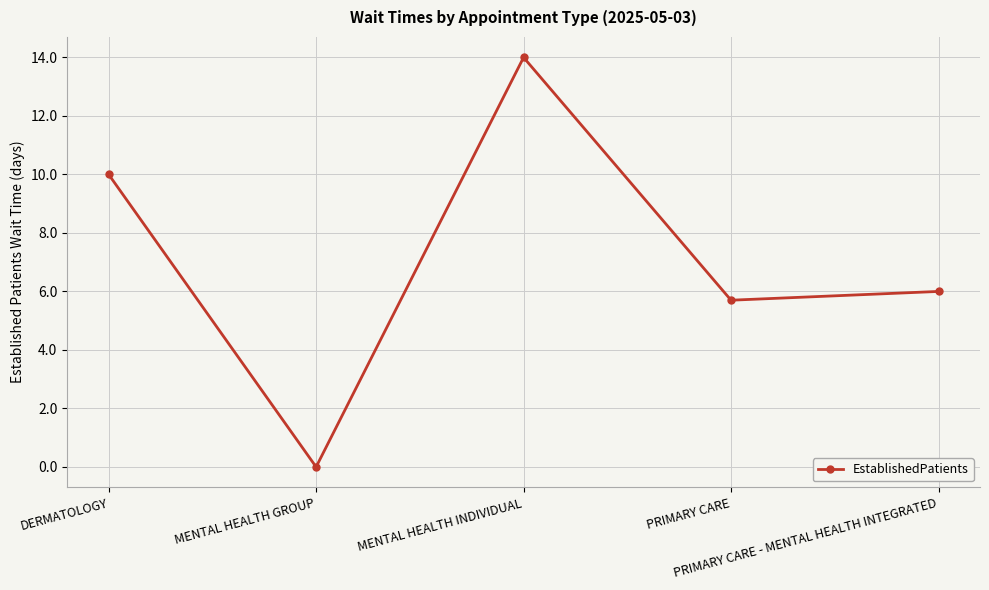

What is the difference between the maximum and second lowest values?

8.3